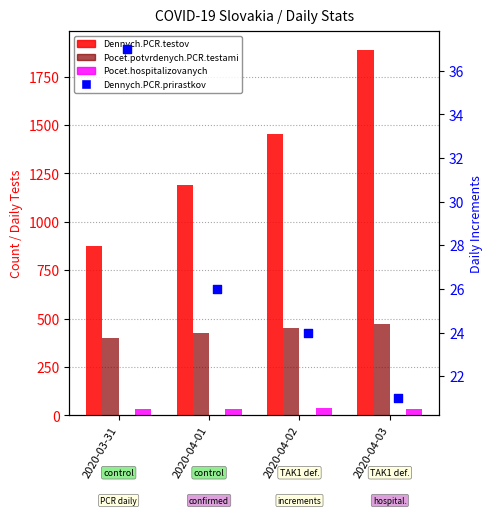

Is the value of Dennych.PCR.testov at 2020-04-01 greater than the value of Pocet.potvrdenych.PCR.testami at 2020-04-02?

Yes